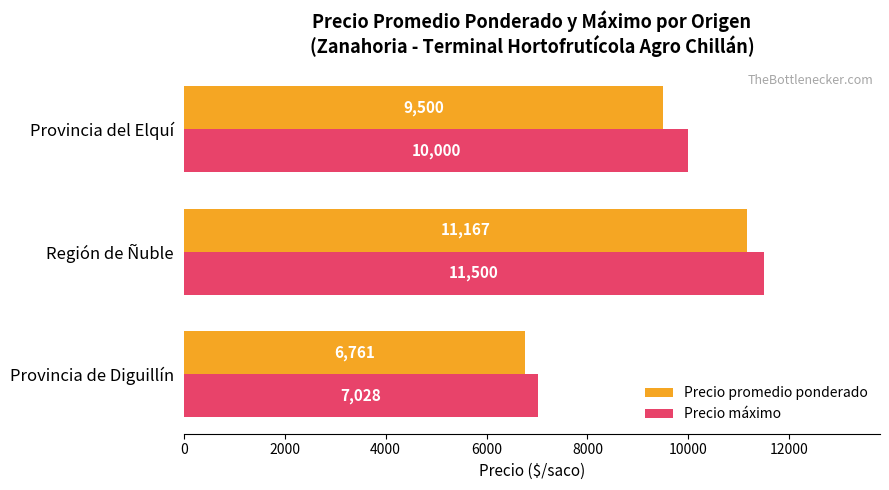

How many Precio promedio ponderado values are between 6761 and 11167?

3